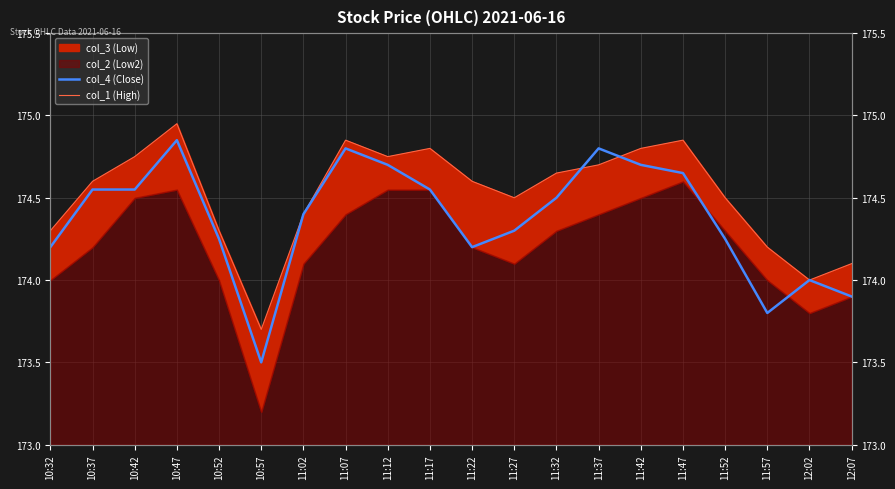

Where is the first local minimum for col_4 (Close)?

10:57